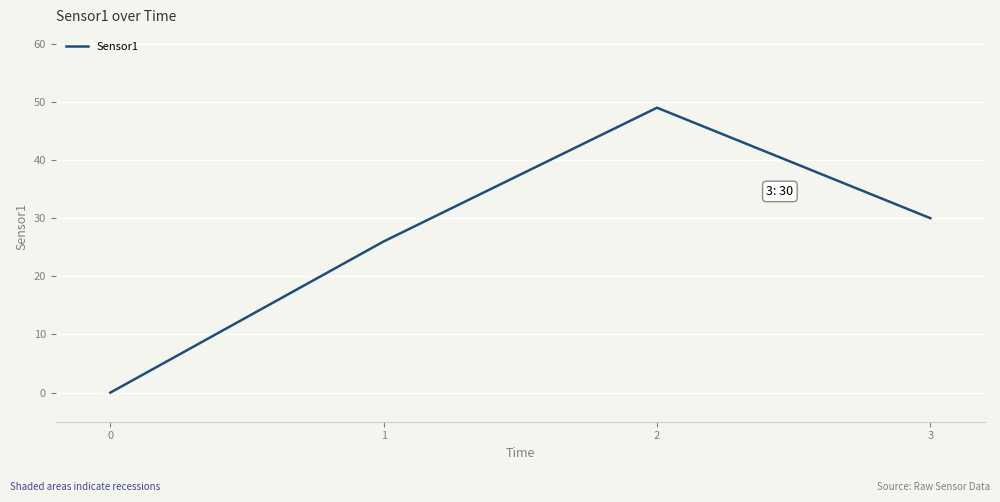

What is the change in value from 1 to 2?

+23